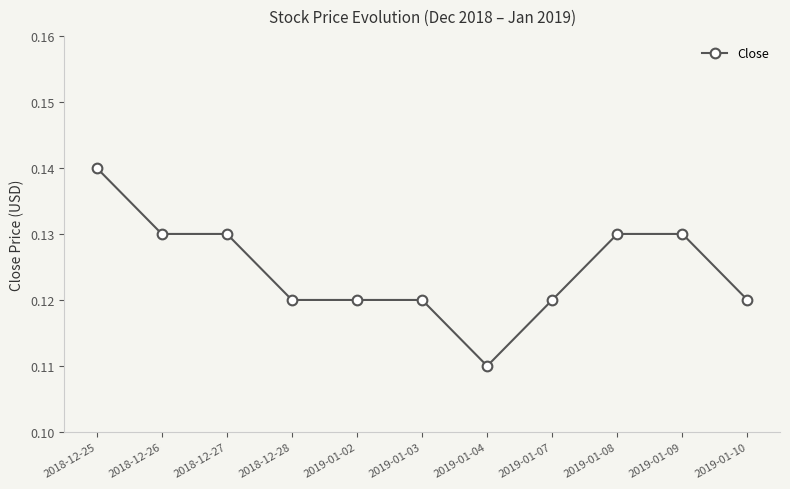

Count the values in the range 0 to 1.

11